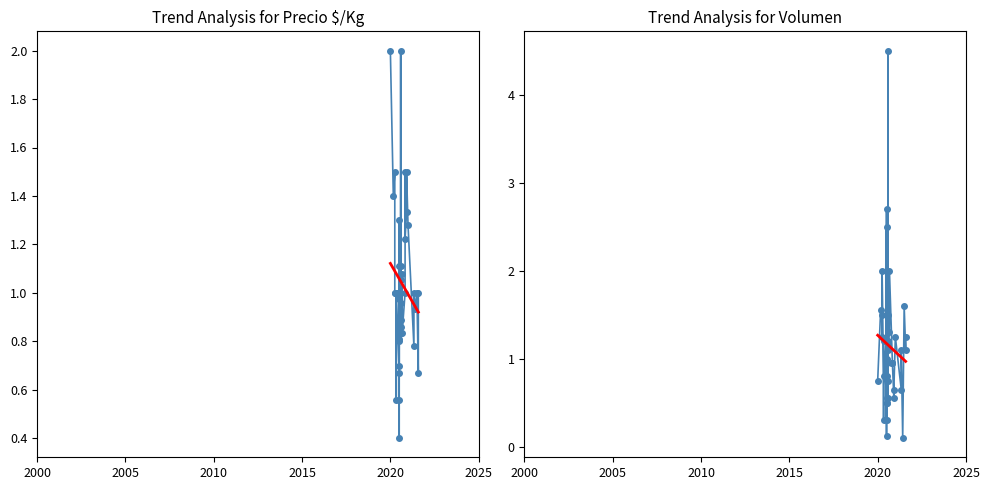

What is the average value of the Precio $/Kg series?

1.0